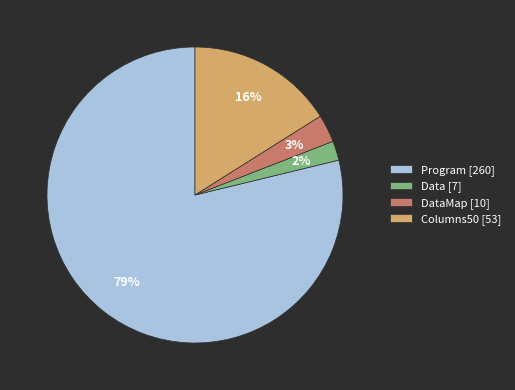

Which category has the smallest portion of the pie?

Data [7]